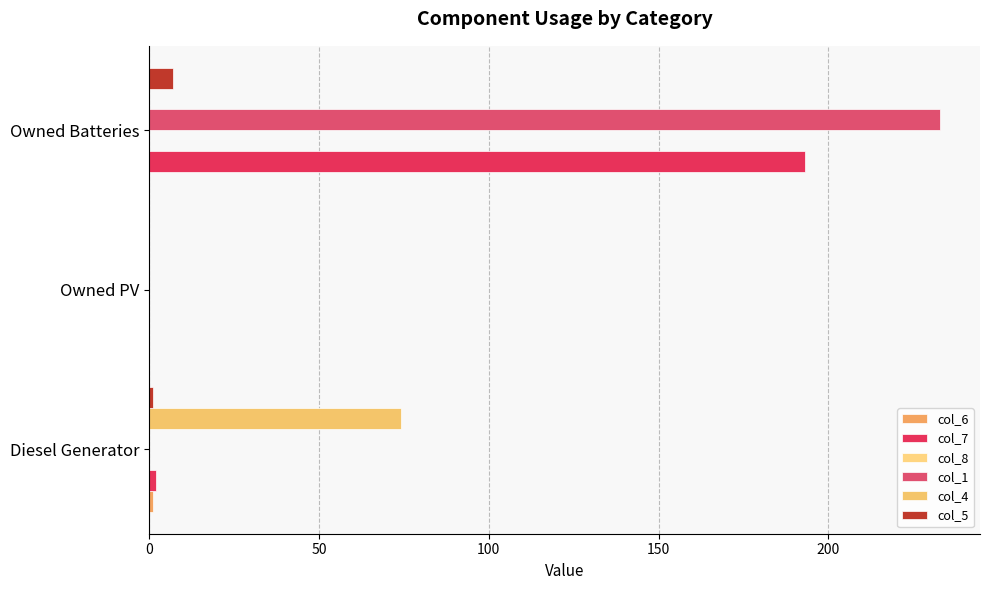

What is the average value of the col_5 series?

3